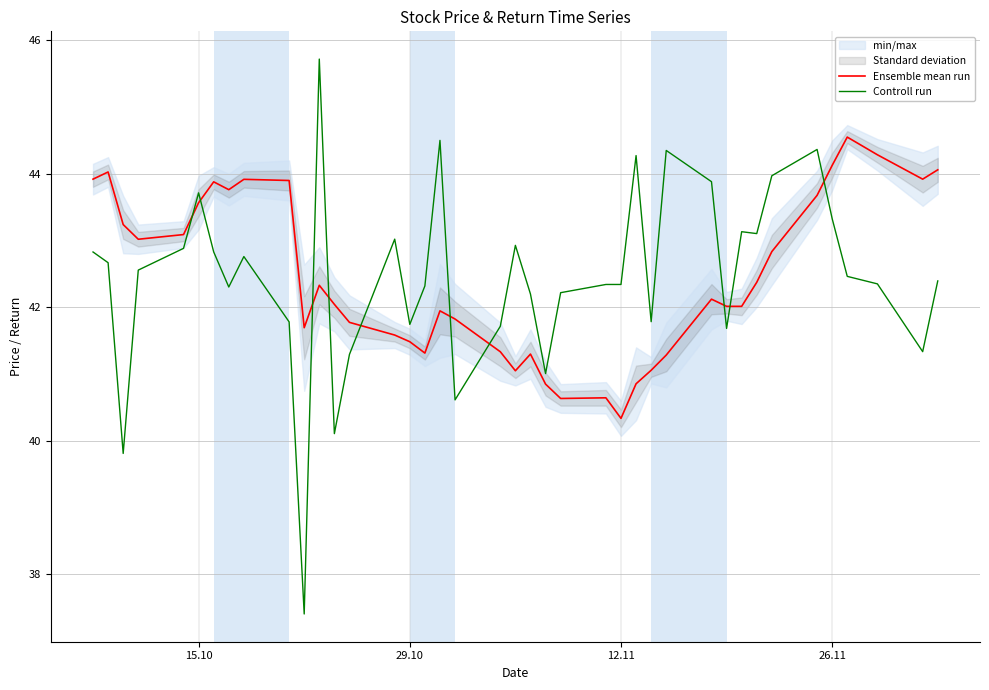

What is the difference between the maximum and minimum values in the Controll run series?

8.3